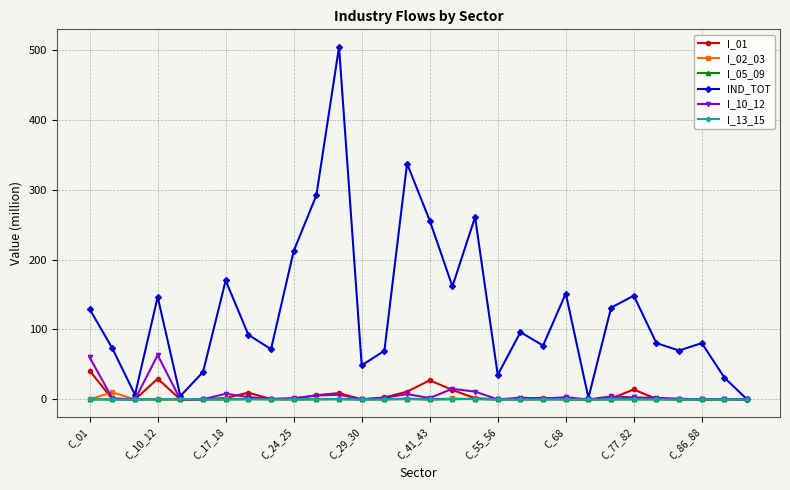

How many values in the I_05_09 series exceed 0?

29